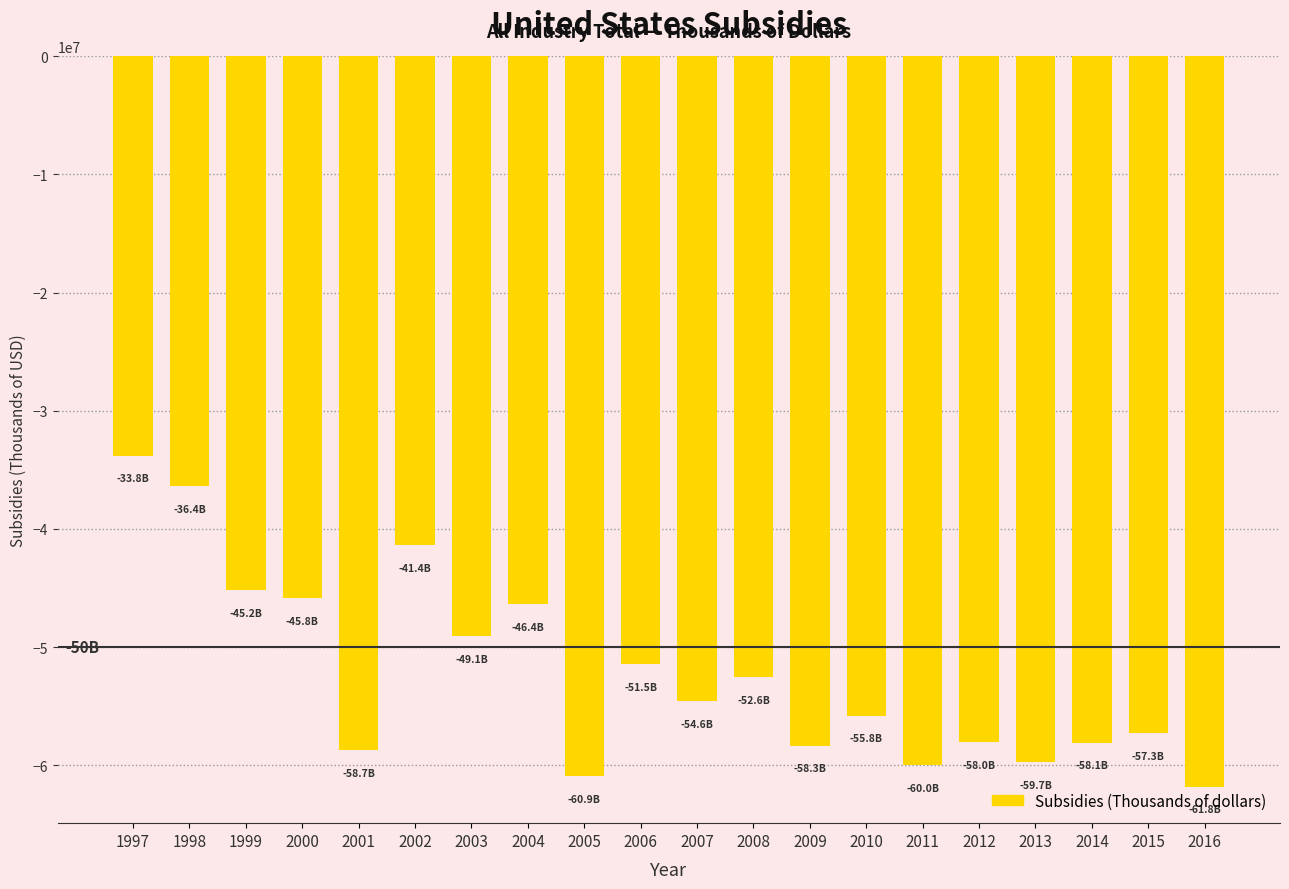

What value does the data have at 2015, to the nearest 100?

-57252700